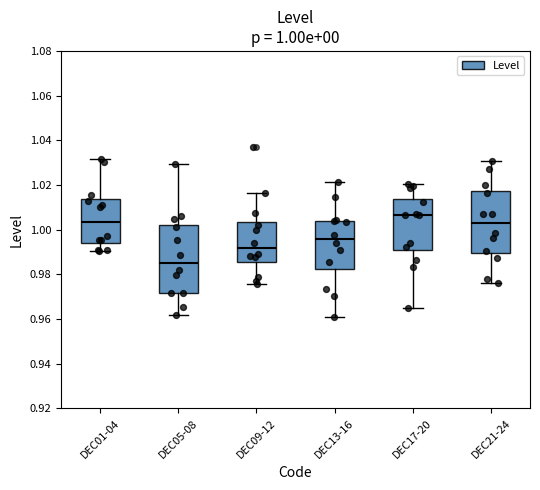

Which box has the highest median line?

DEC17-20